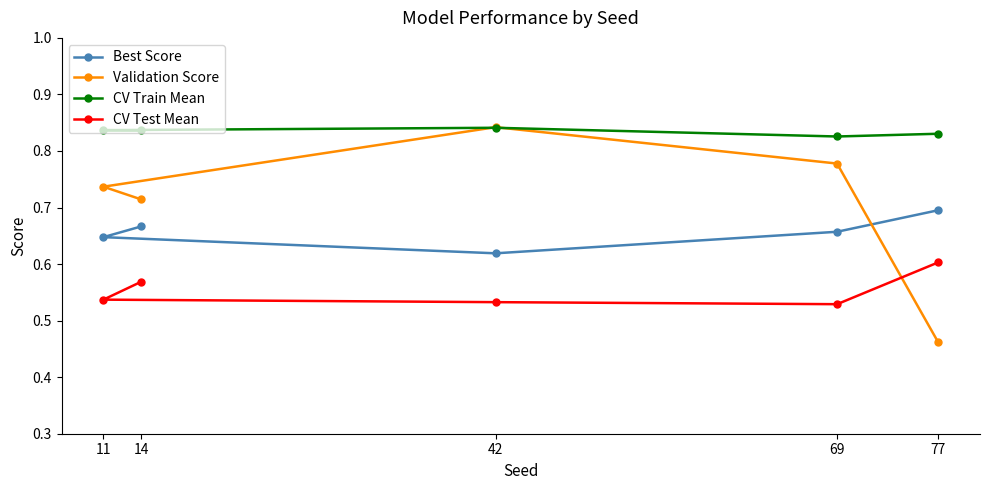

What is the difference between the maximum and minimum values in the Validation Score series?

0.4